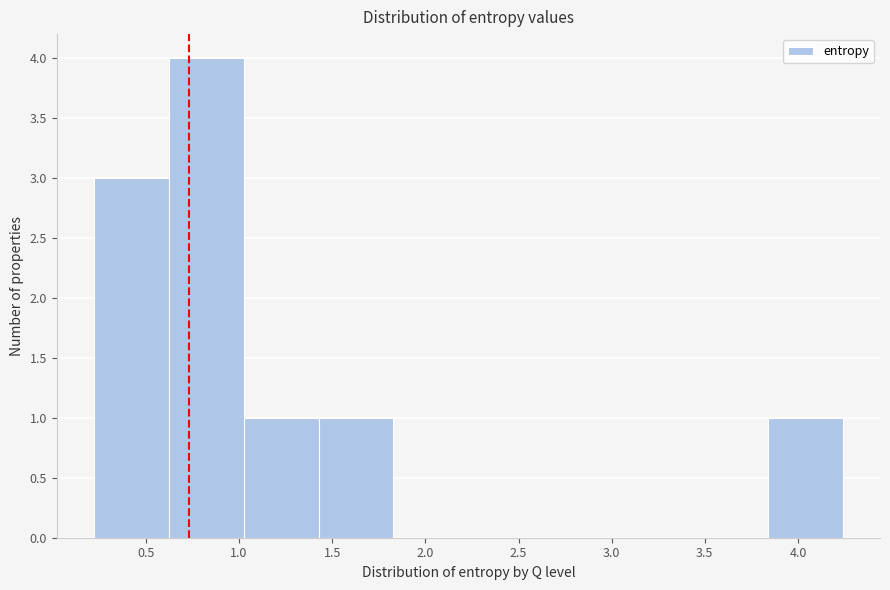

Reading left to right, list every bar in this chart as the range it spans on the x-axis followed by its height. Neither the bar edges nor the heights are printed on the chart, so give them approximately, as read against the axes.

0.20 to 0.60: 3
0.60 to 1.05: 4
1.05 to 1.45: 1
1.45 to 1.85: 1
1.85 to 2.25: 0
2.25 to 2.65: 0
2.65 to 3.05: 0
3.05 to 3.45: 0
3.45 to 3.85: 0
3.85 to 4.25: 1